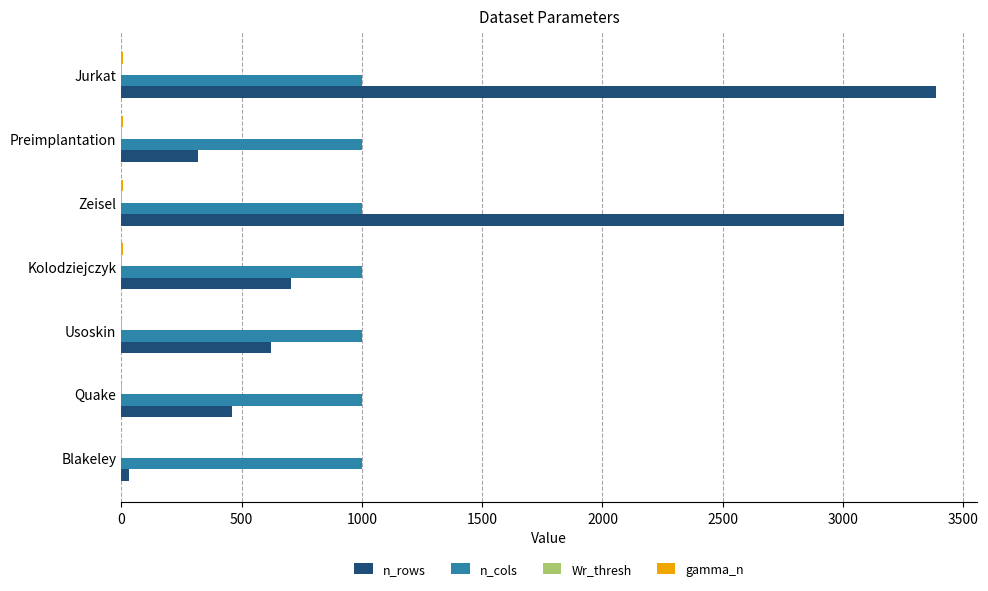

The value of n_cols at Usoskin is 1000.0. True or false?

True